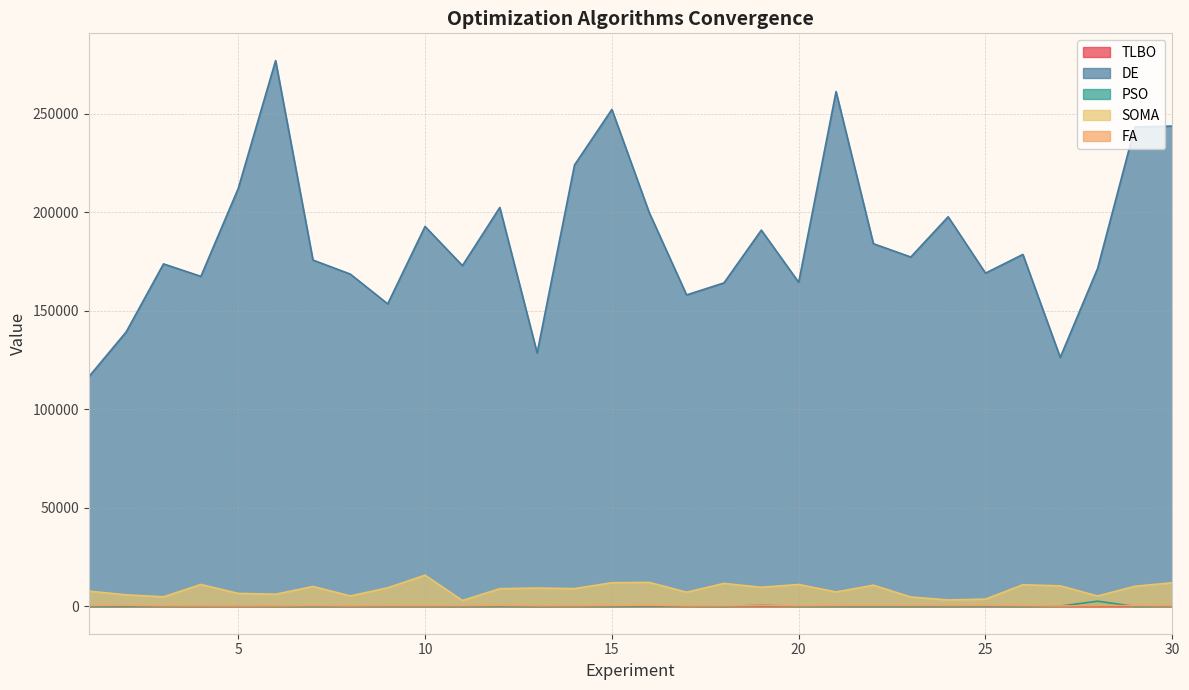

Count the number of categories in the chart.

30